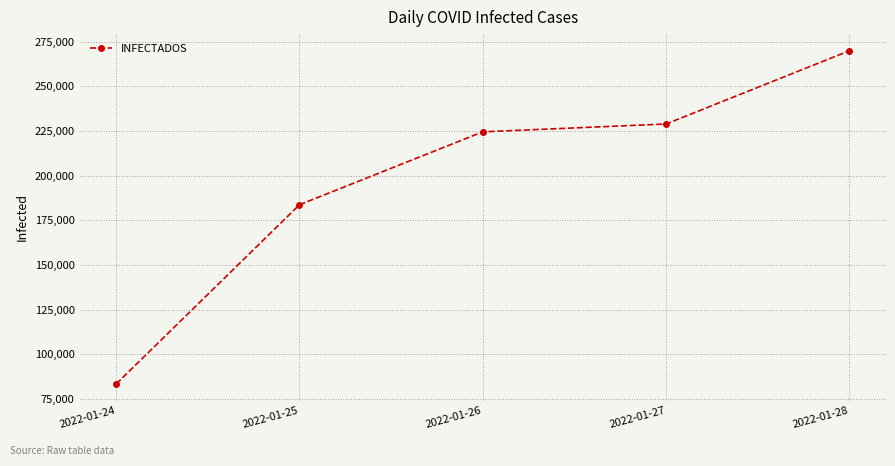

Reading left to right, extract all data points from this chart.

2022-01-24=83340	2022-01-25=183722	2022-01-26=224567	2022-01-27=228954	2022-01-28=269968